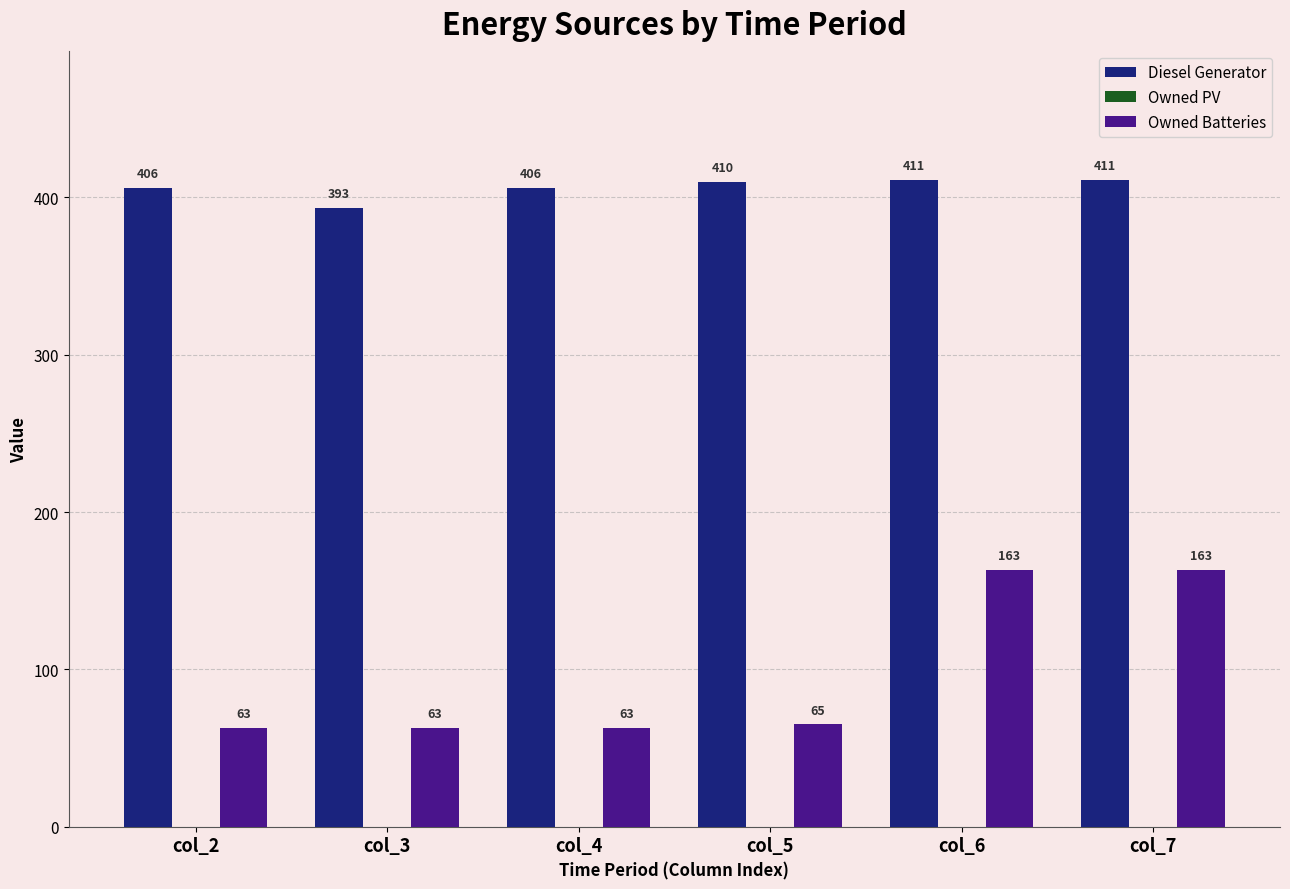

Does the chart contain any negative values?

No